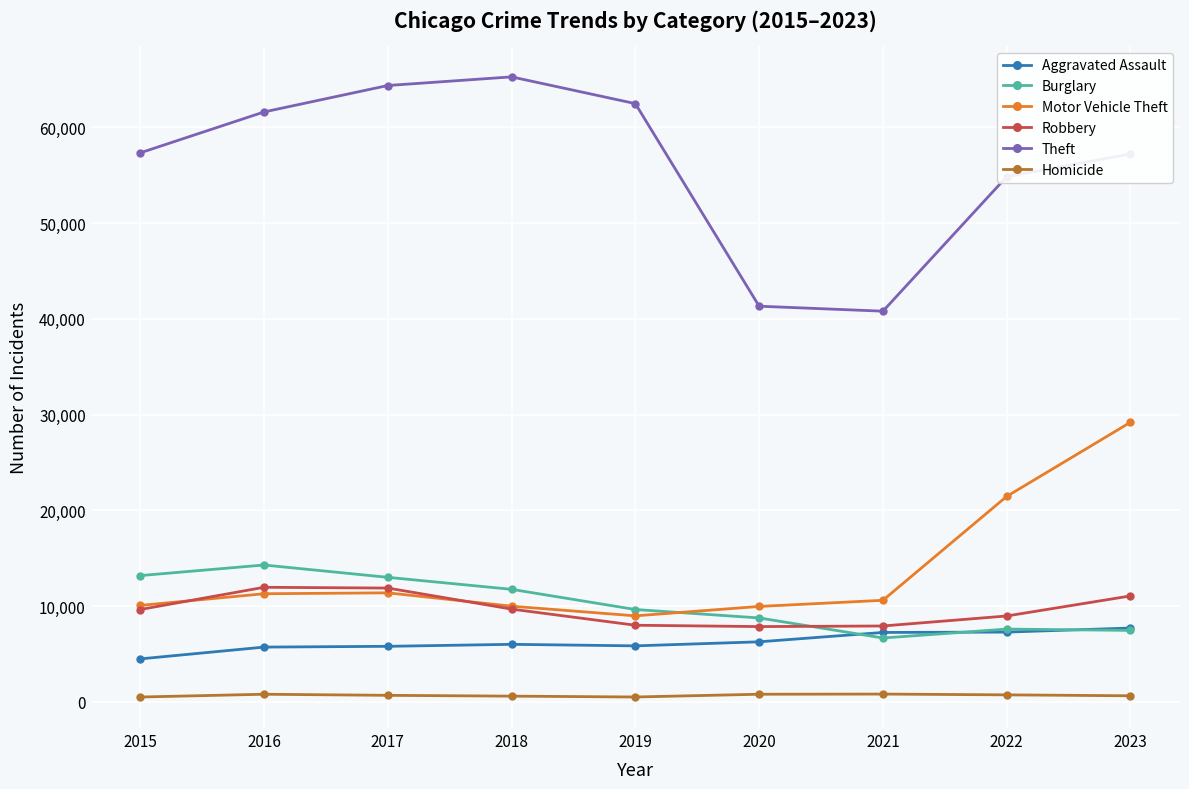

True or false: Theft and Homicide intersect in this chart.

False